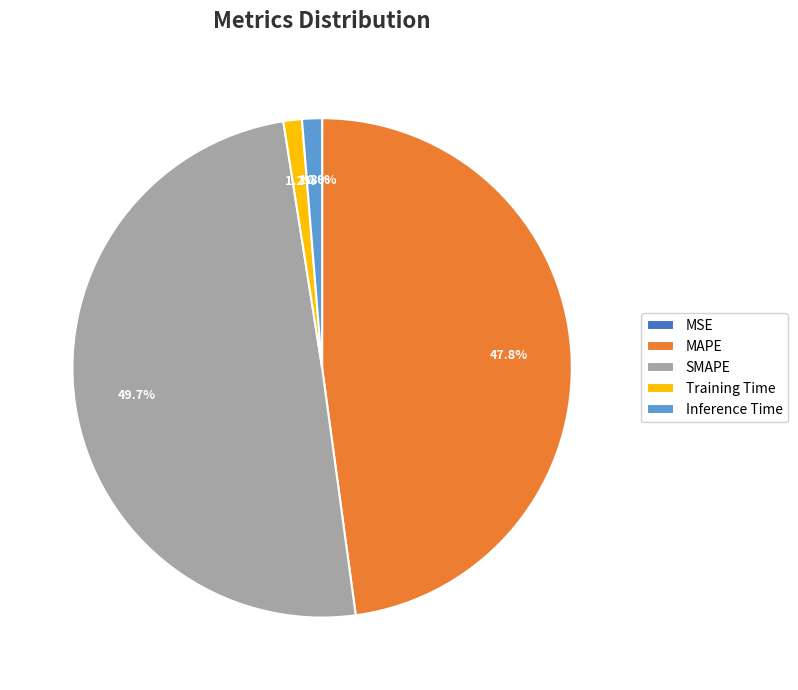

To the nearest percent, what percentage of the pie is Inference Time?

1%